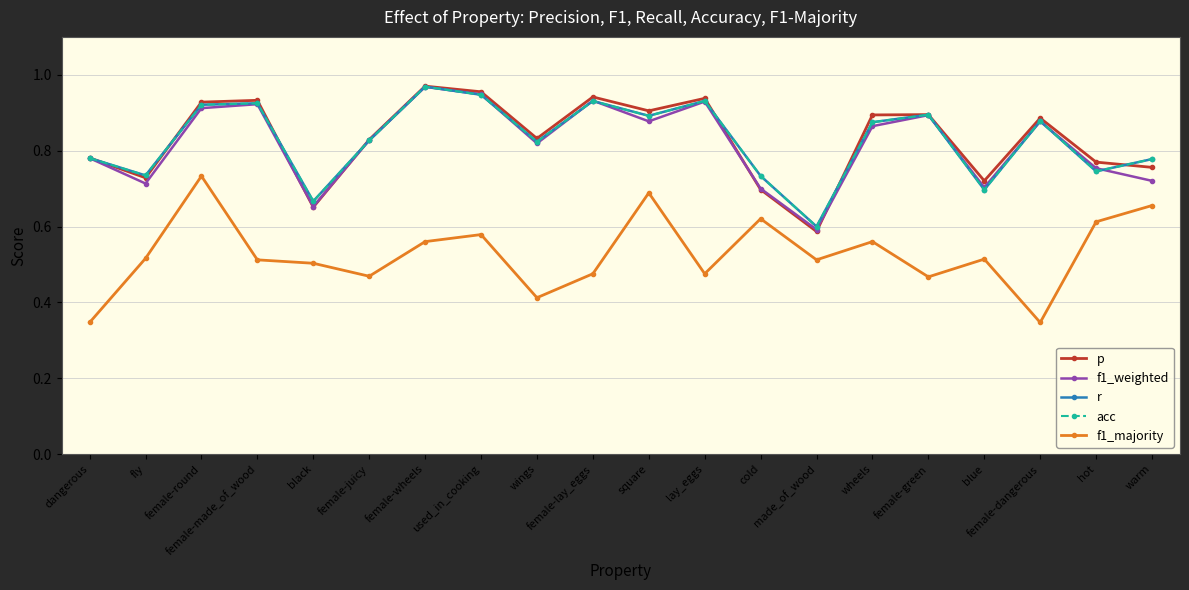

Between dangerous and female-made_of_wood, which series saw the biggest shift?

f1_majority